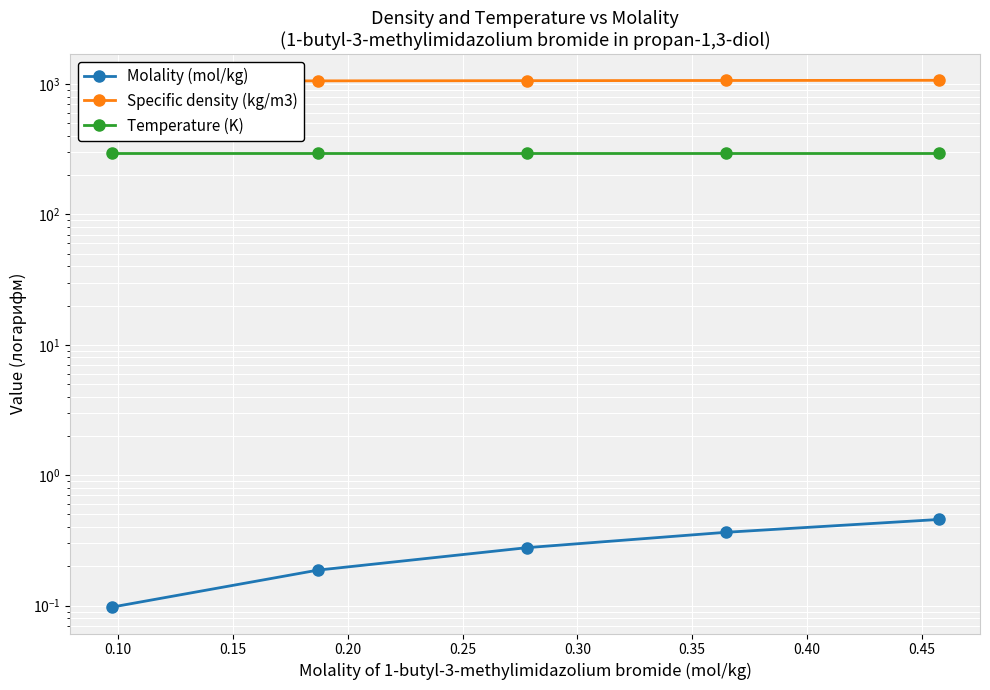

How many values in the Specific density (kg/m3) series are below 1062?

2